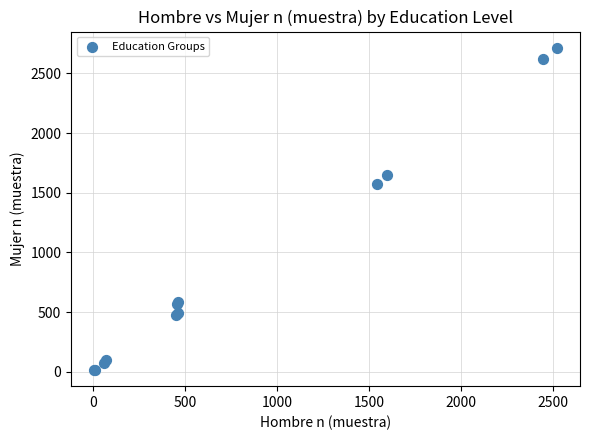

What Y value in the scatter plot is closest to 1365?

1577